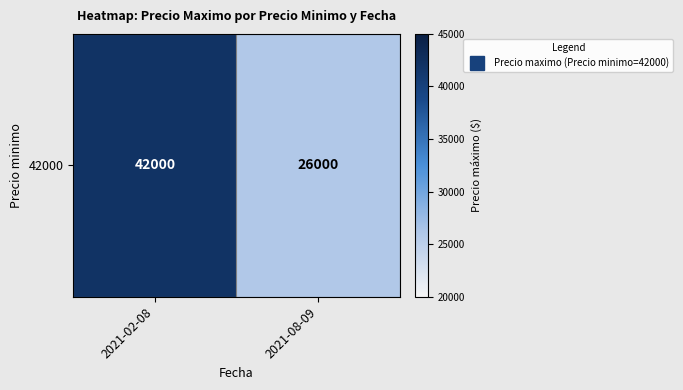

What is the change in value from 2021-02-08 to 2021-08-09?

-16000